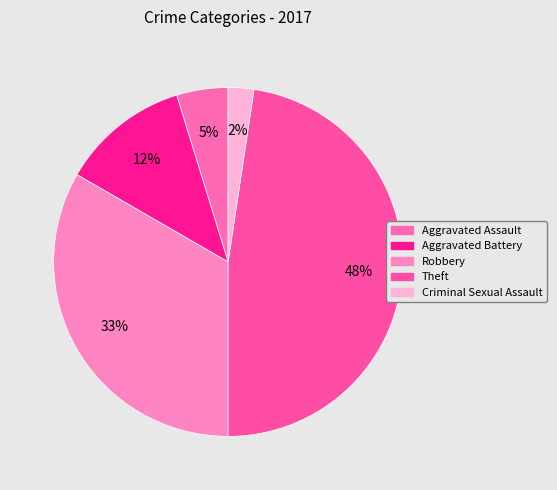

Does Aggravated Assault account for over 50% of the chart?

No